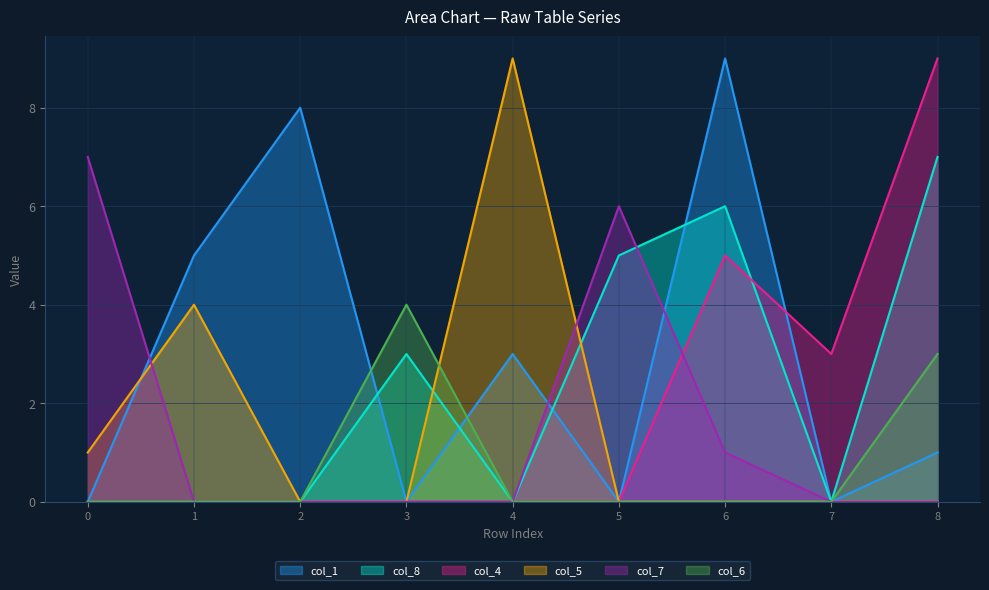

Which category has the lowest value in the col_5 series?

2